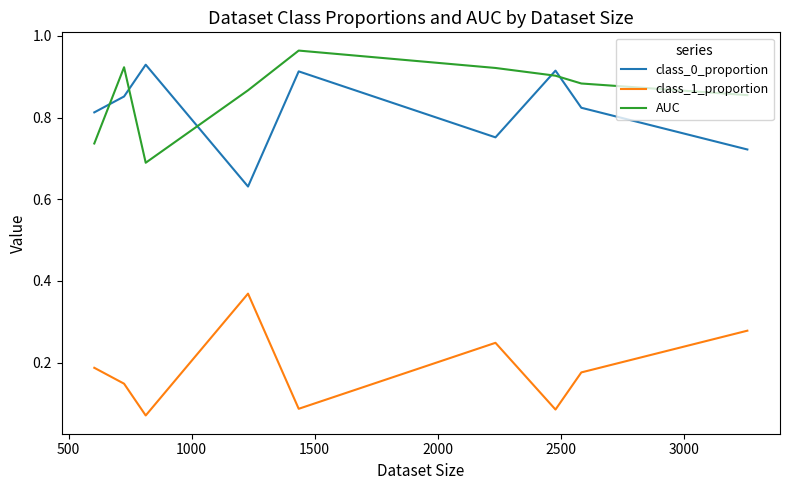

Which series has the largest total across all categories?

AUC